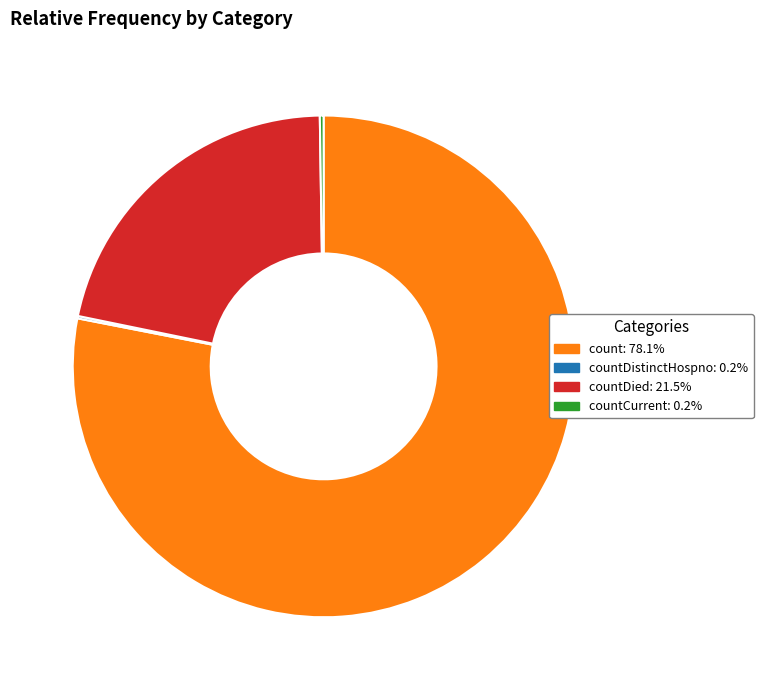

Does any single category account for the majority?

Yes